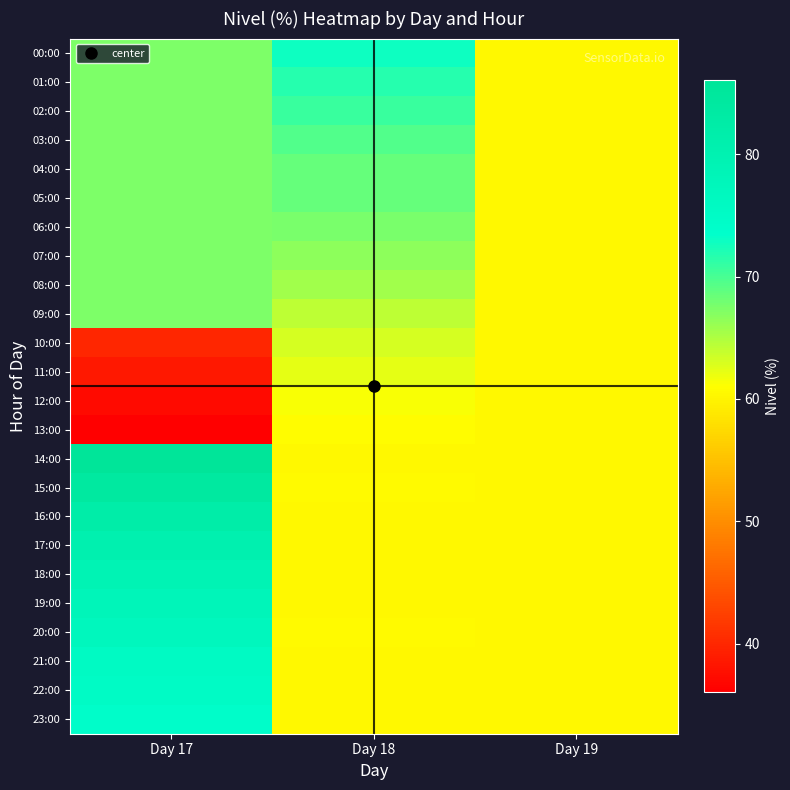

What is the difference between the highest and lowest values at Day 18?

12.6